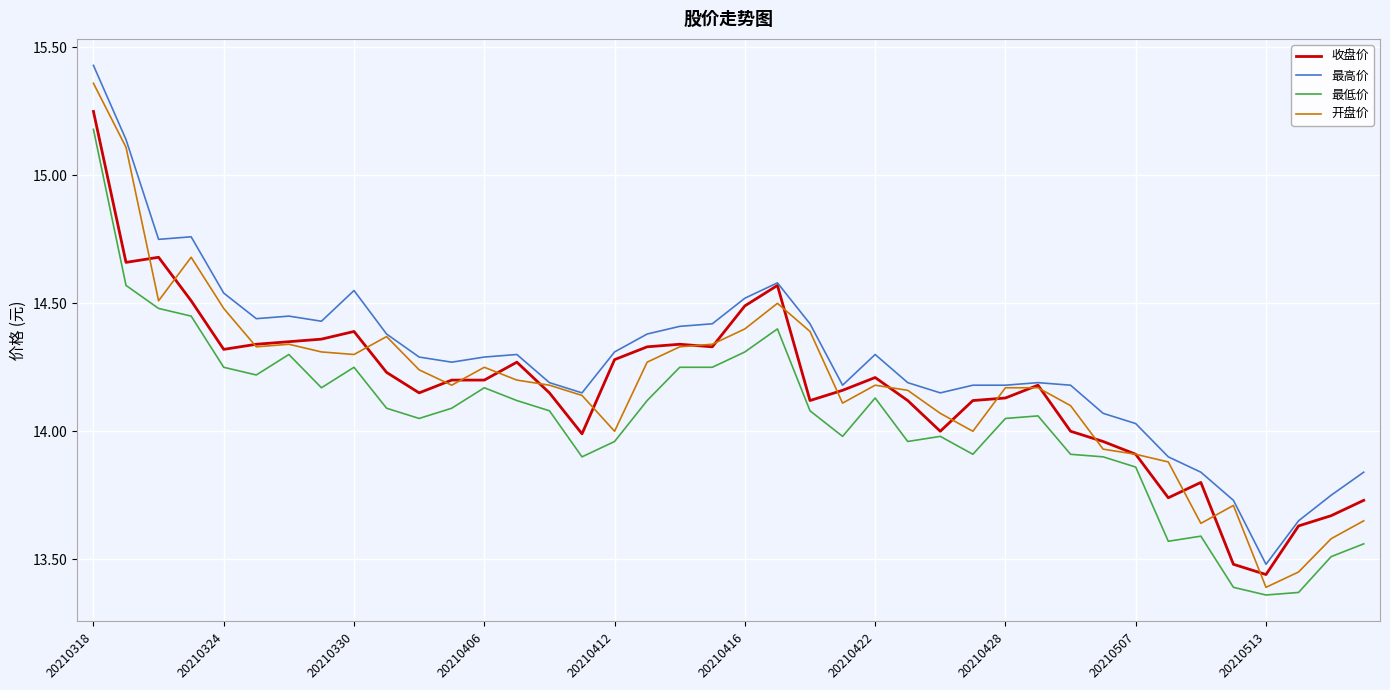

Which series has the largest range (max minus min)?

开盘价